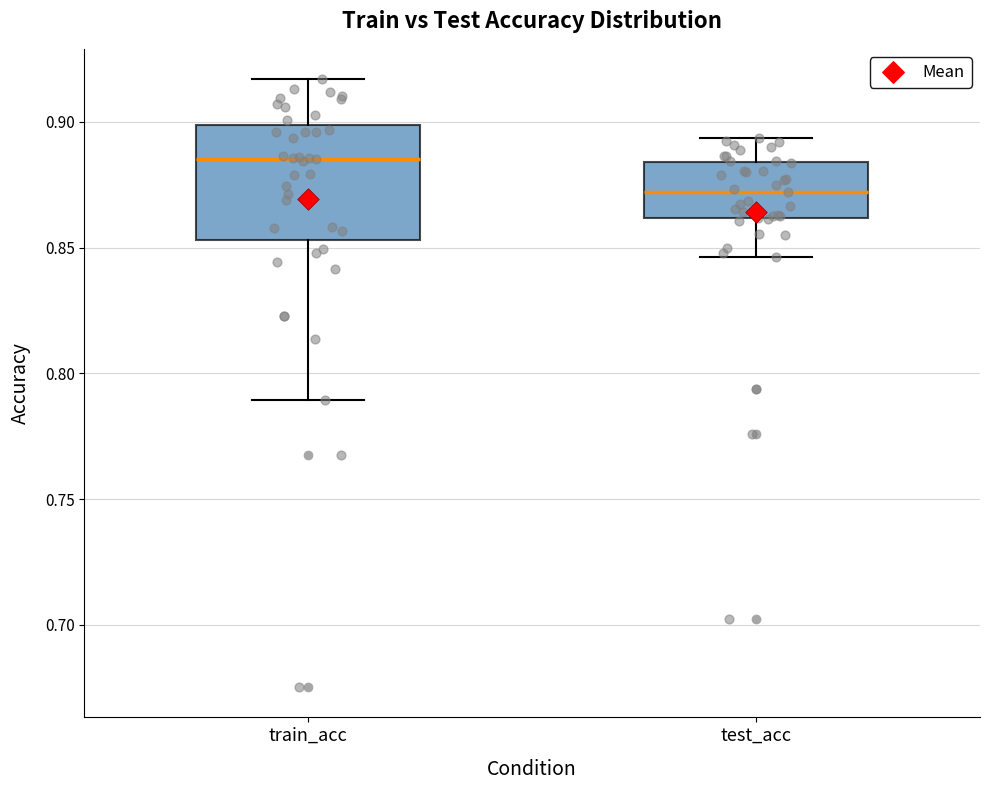

Which box's median line is the highest?

train_acc